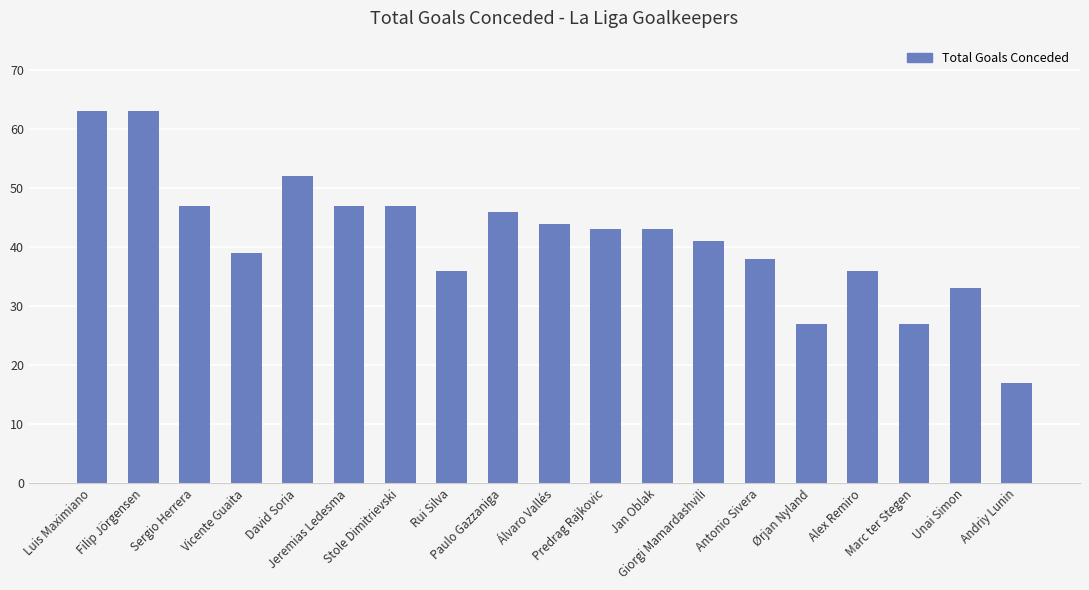

What is the sum of all values?

789